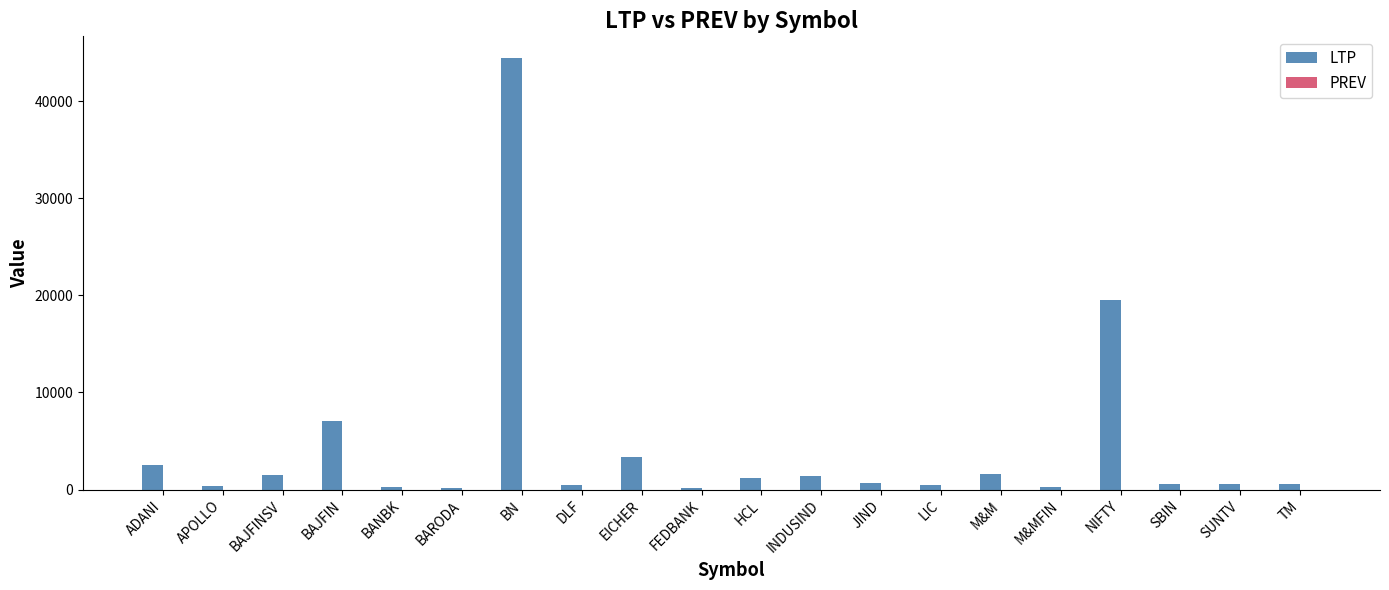

Which label corresponds to the largest value in the chart?

BN